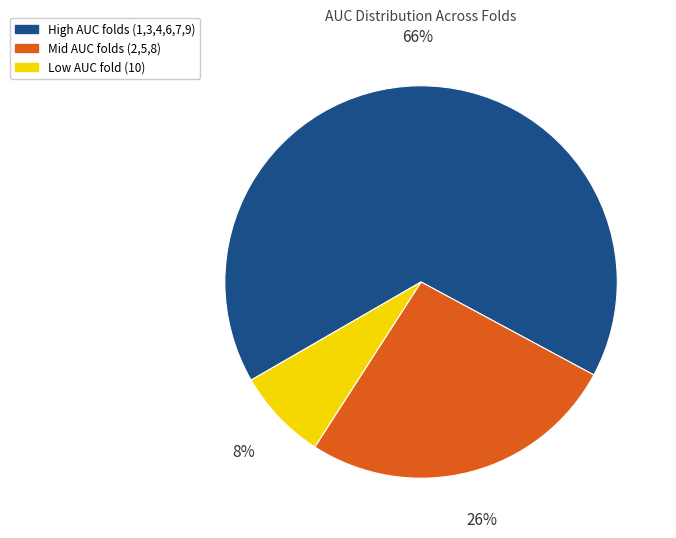

Rank the categories by value from highest to lowest.

High AUC folds (1,3,4,6,7,9), Mid AUC folds (2,5,8), Low AUC fold (10)